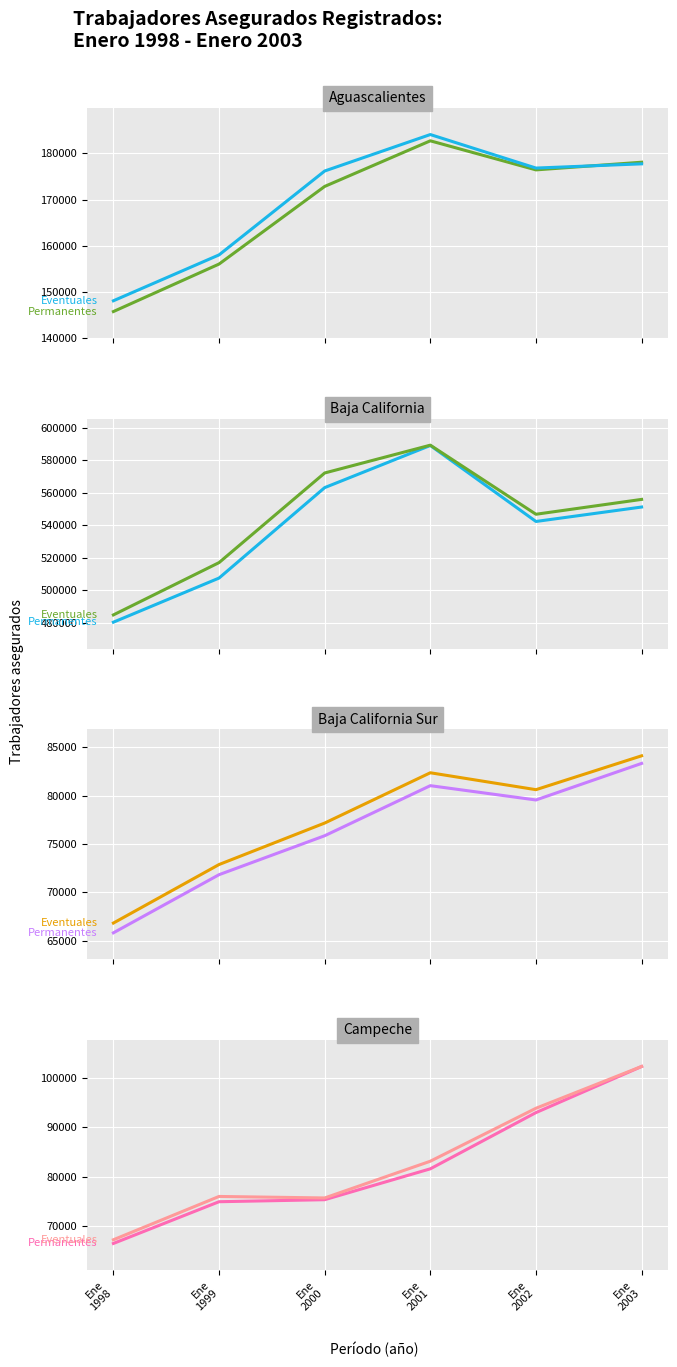

What are all the series names shown in the legend?

Permanentes, Eventuales